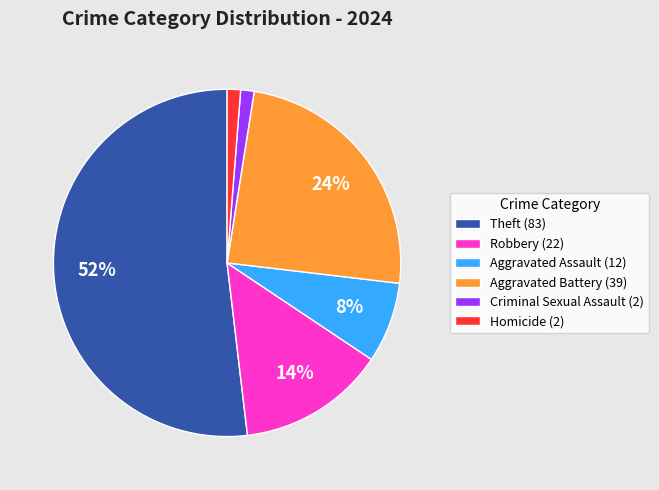

Approximately how many times larger is the value at Homicide compared to Criminal Sexual Assault?

1.0